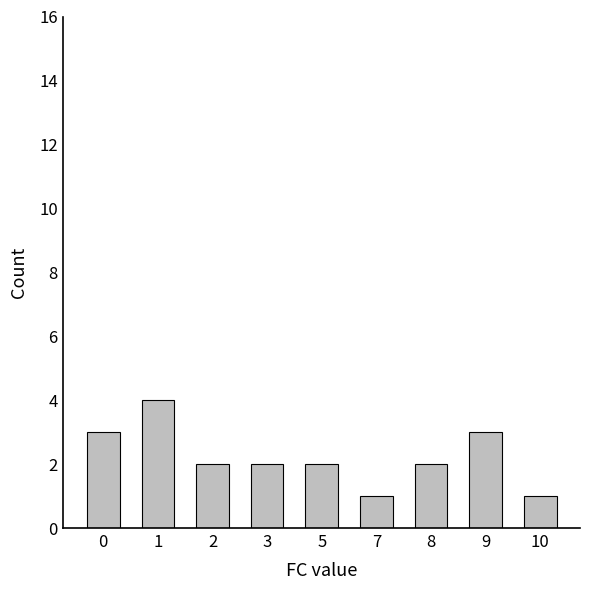

What is the change in value from 1 to 8?

-2